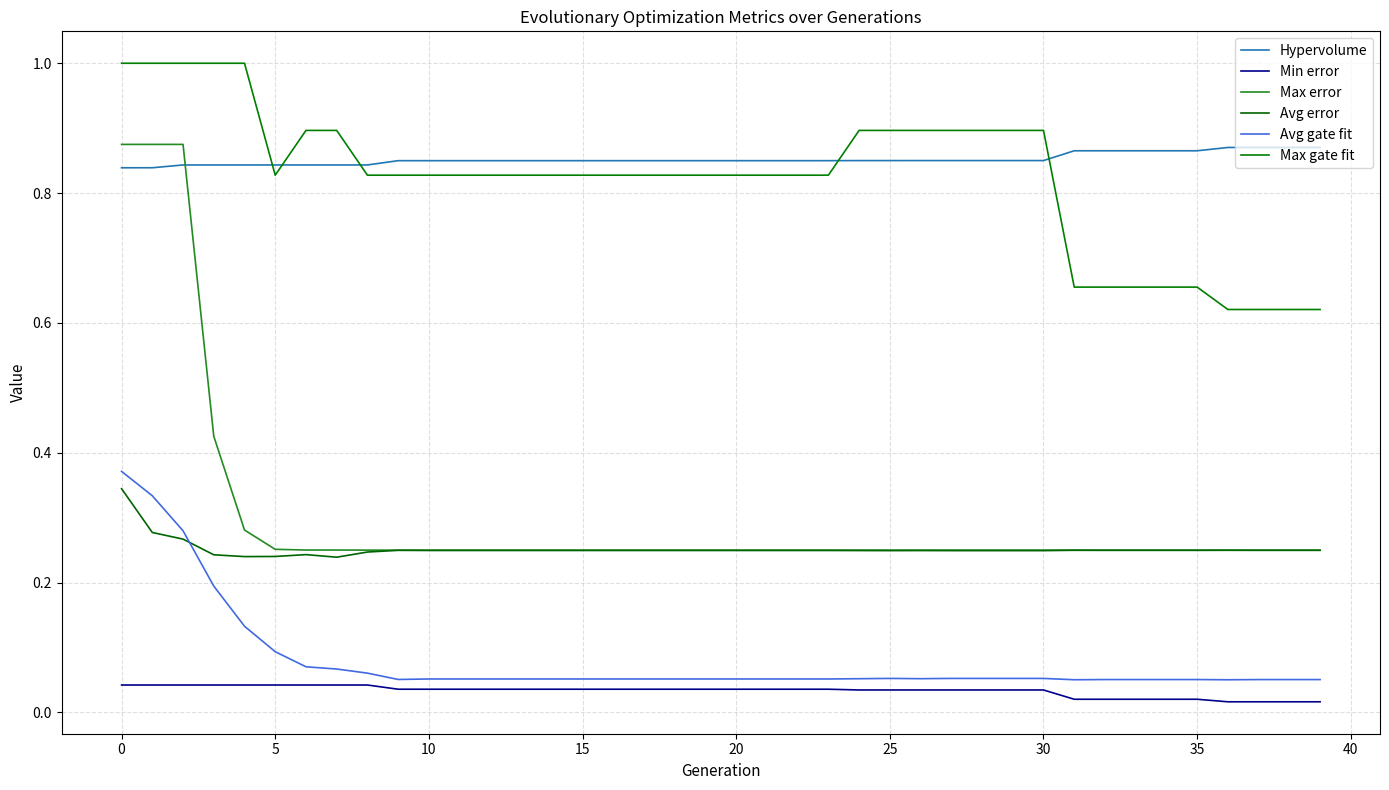

At which label does Hypervolume reach its peak?

36